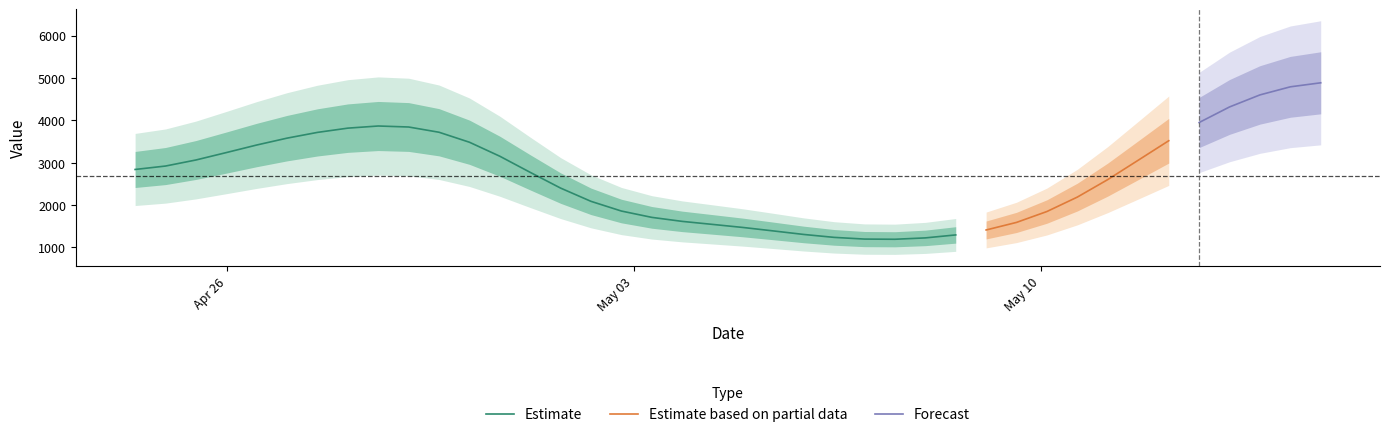

What is the lowest value of the Estimate series?

1189.7